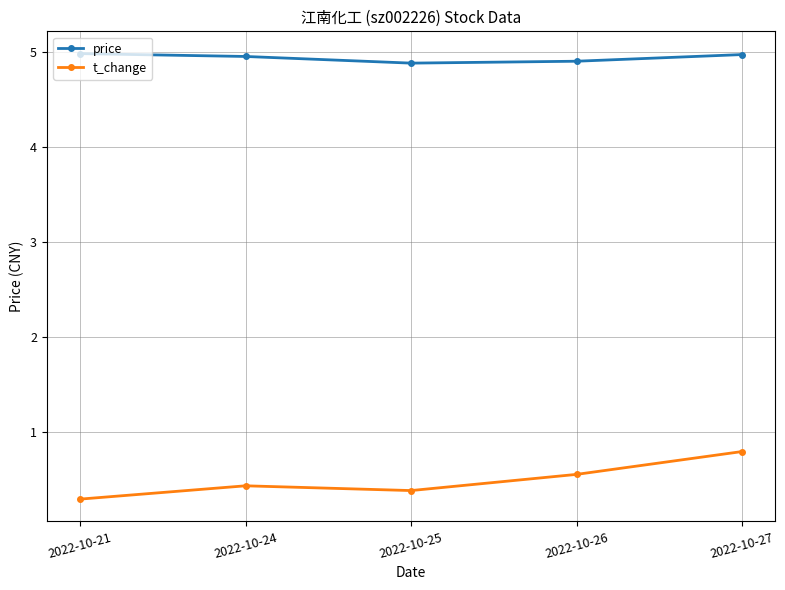

True or false: price and t_change cross at least once.

False